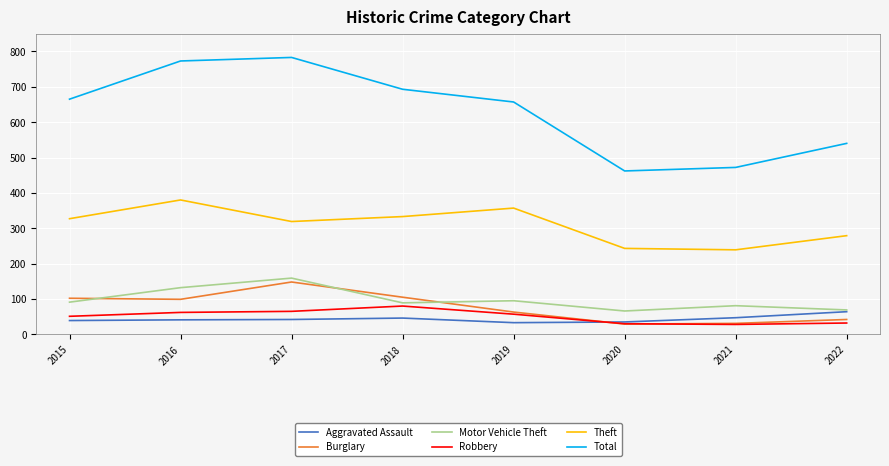

True or false: Theft and Aggravated Assault cross at least once.

False